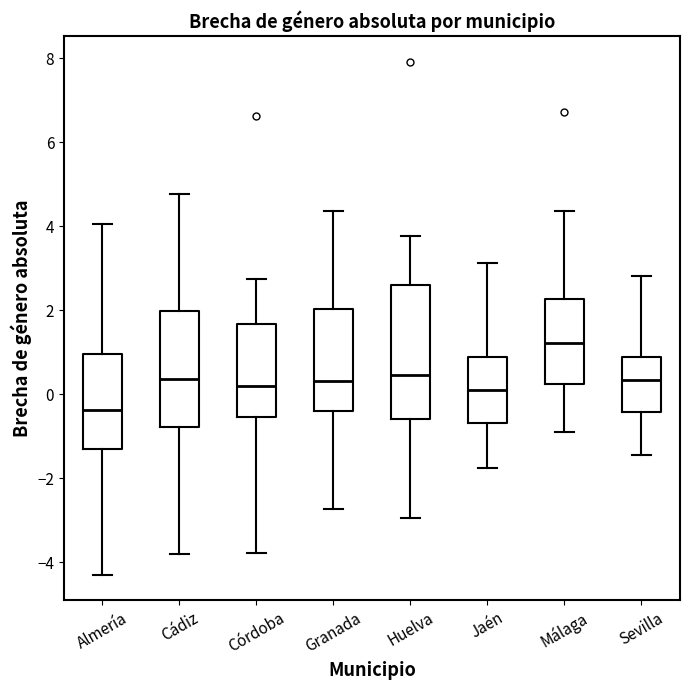

Which box's median line is the highest?

Málaga